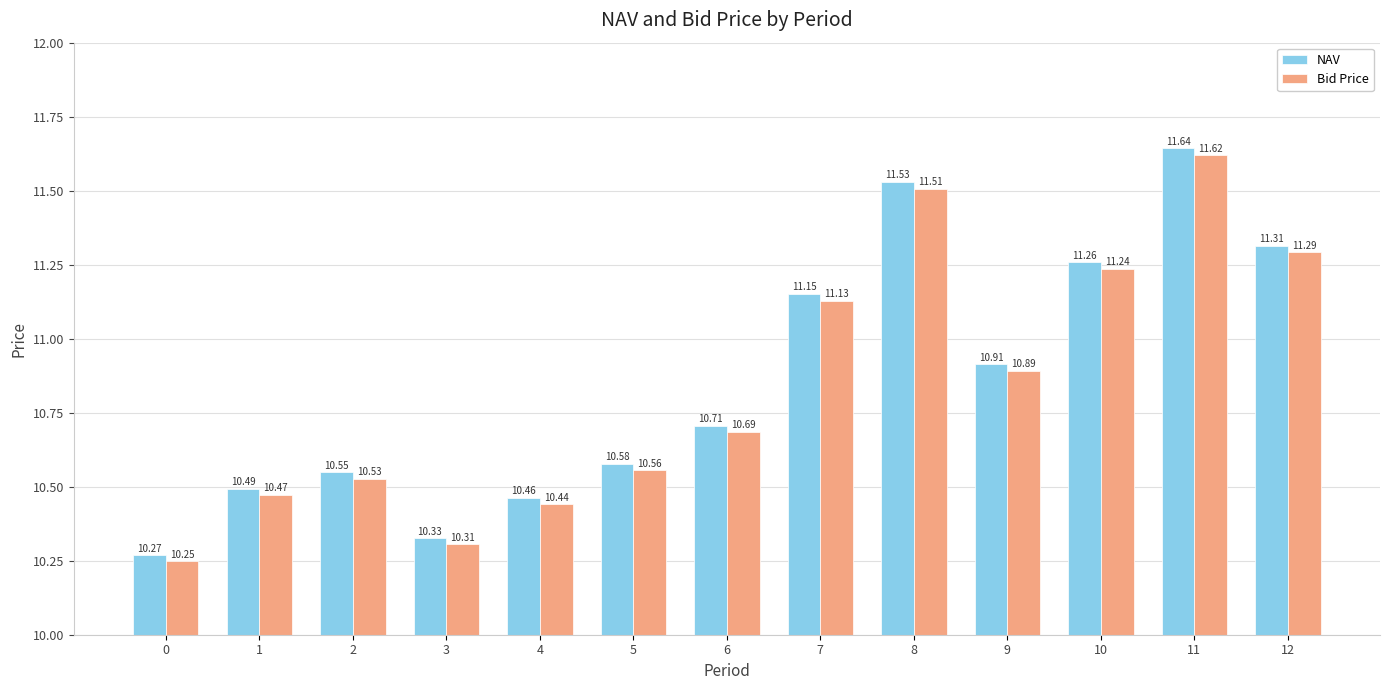

Which series has the largest total across all categories?

NAV